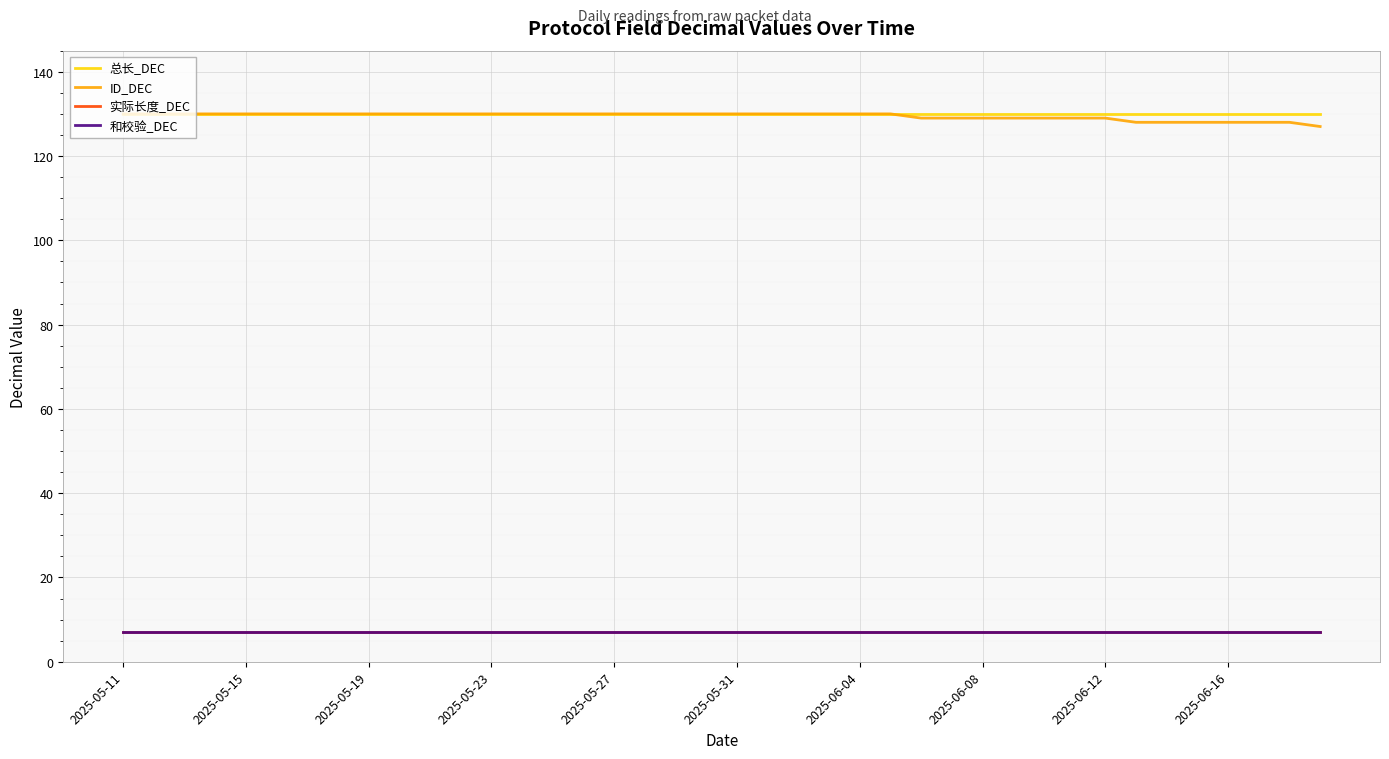

Is this an area chart (filled region under the line)?

No